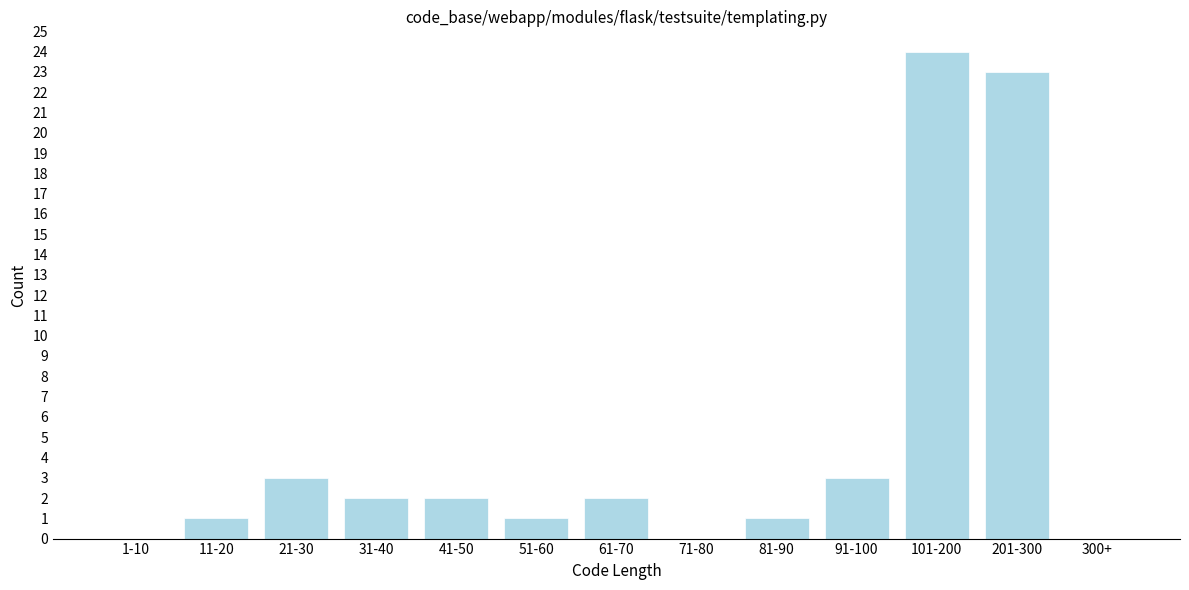

Reading left to right, transcribe all the data shown in this chart.

1-10=0	11-20=1	21-30=3	31-40=2	41-50=2	51-60=1	61-70=2	71-80=0	81-90=1	91-100=3	101-200=24	201-300=23	300+=0